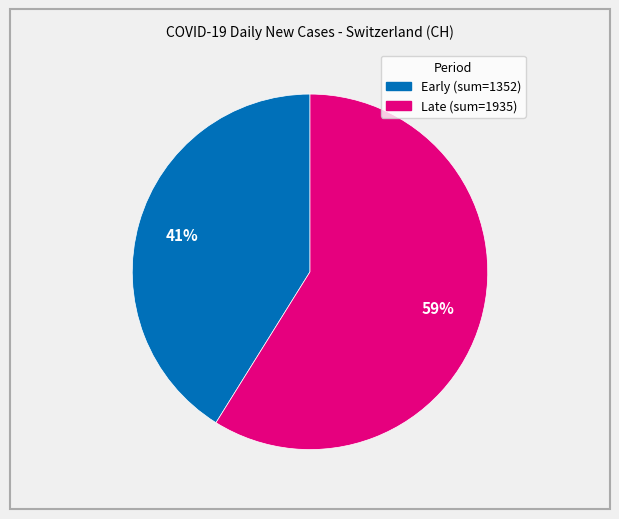

To the nearest percent, what is the difference between the largest and smallest slice percentages?

18%